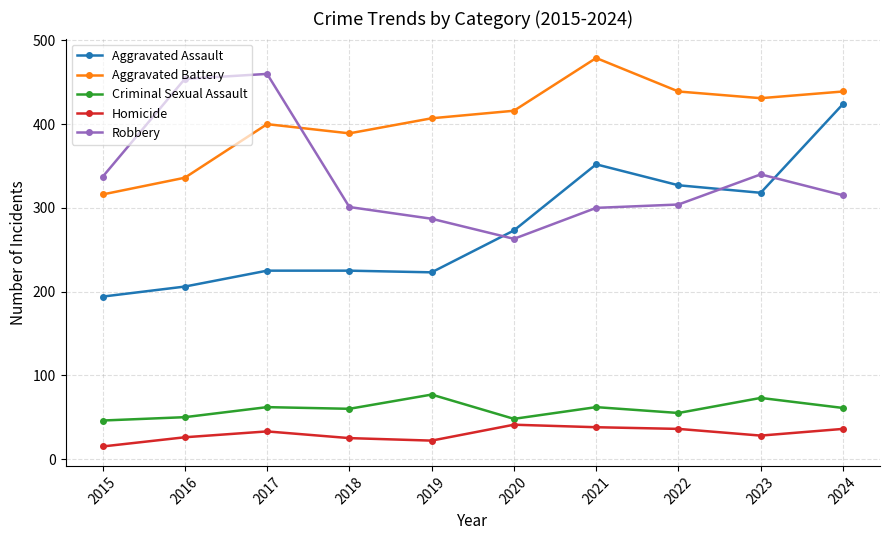

What is the value of the Aggravated Assault point at the 8th from the left?

327